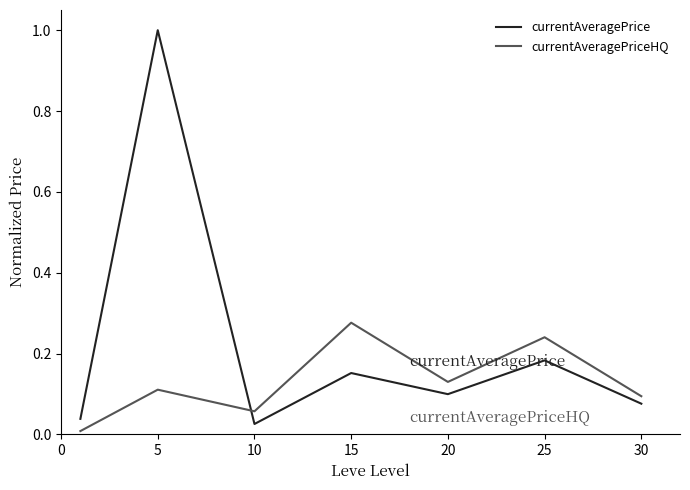

List the series in order of their peak value, highest first.

currentAveragePrice, currentAveragePriceHQ